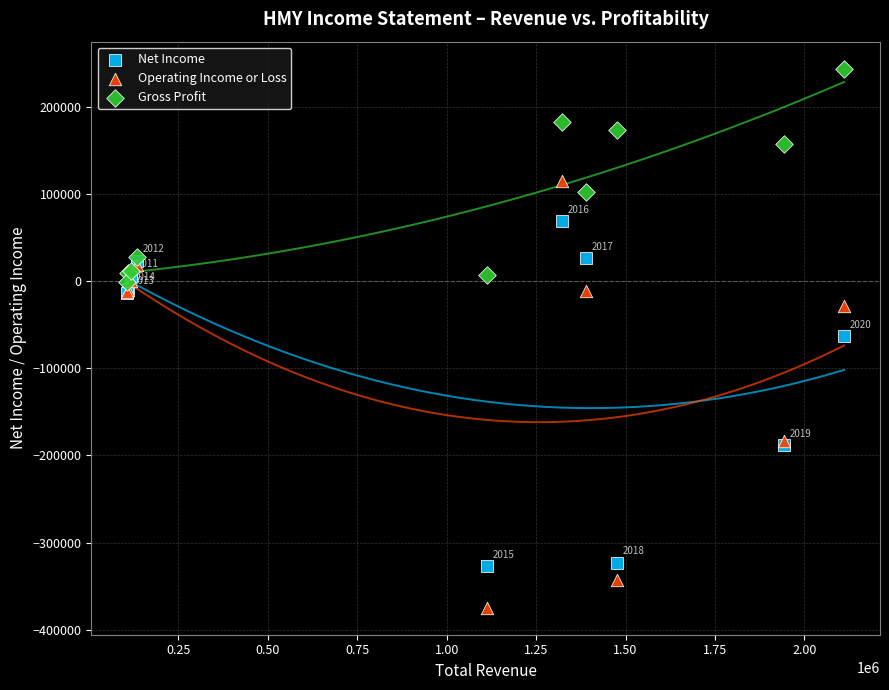

Which series contains the highest Y value?

Gross Profit